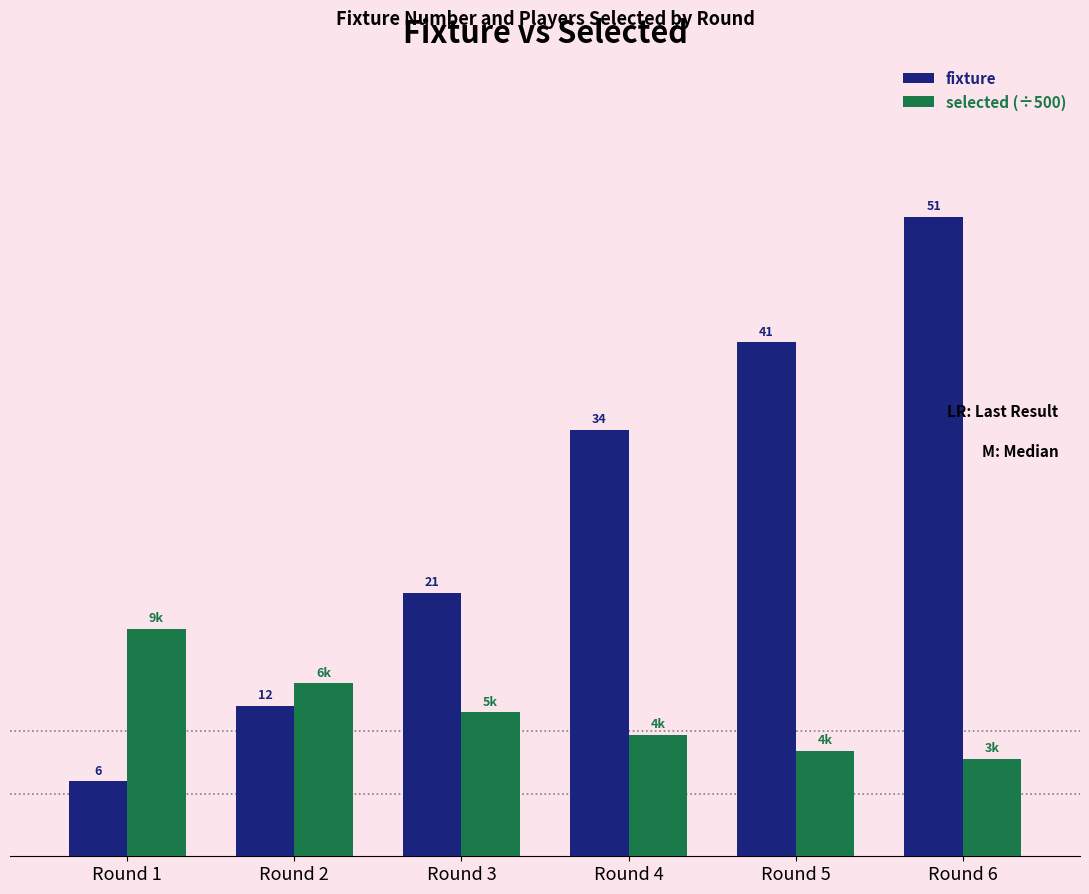

Which category has the lowest value in the fixture series?

Round 1